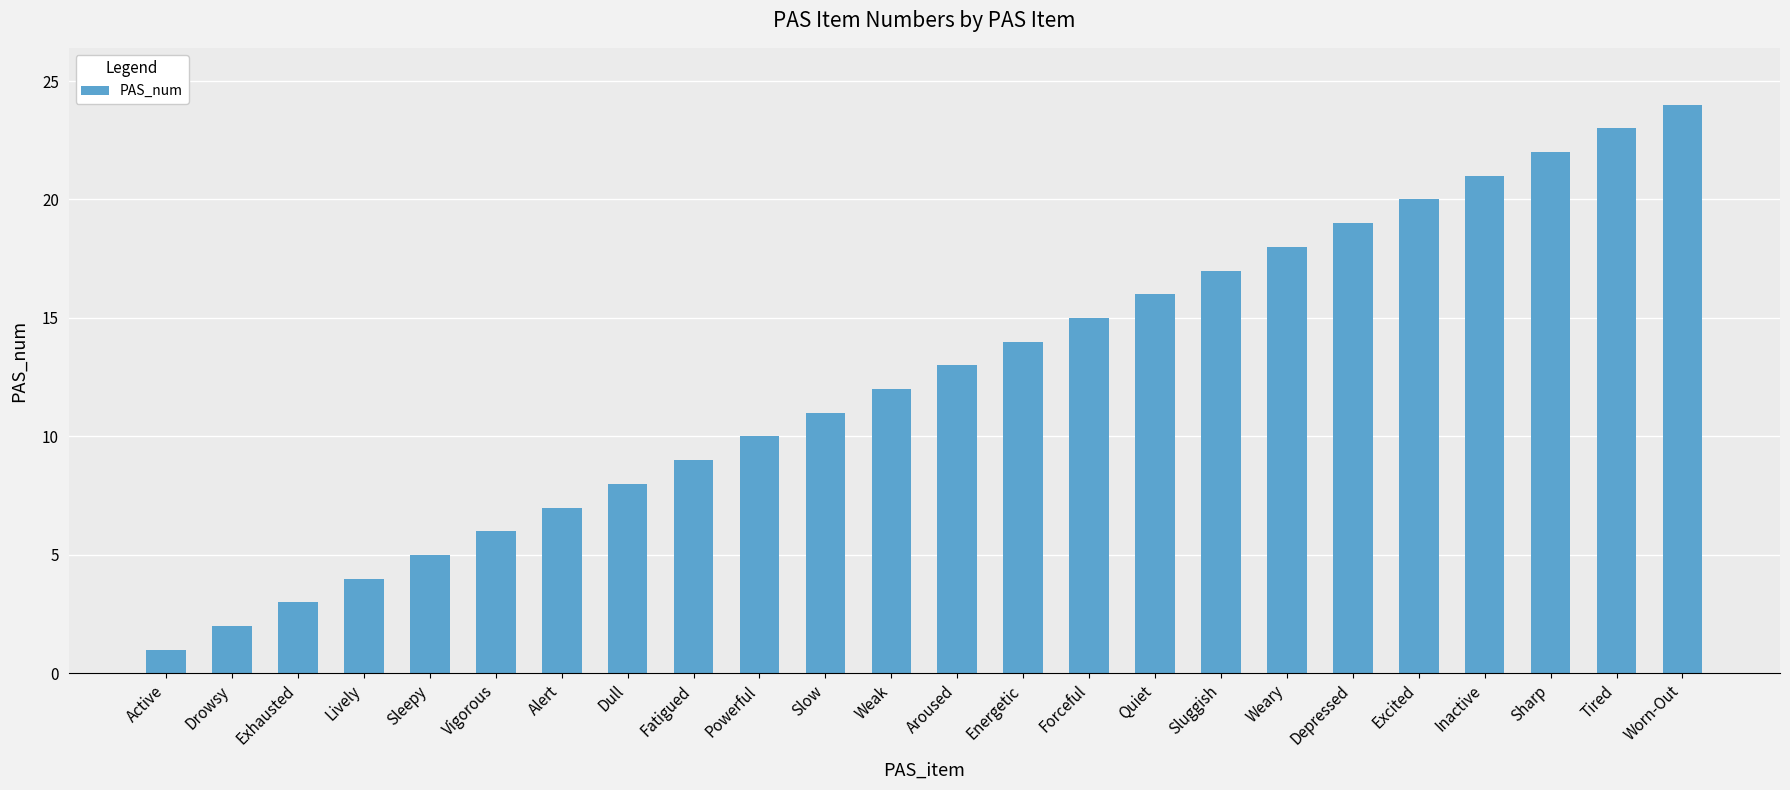

What is the label of the 6th bar from the right?

Depressed